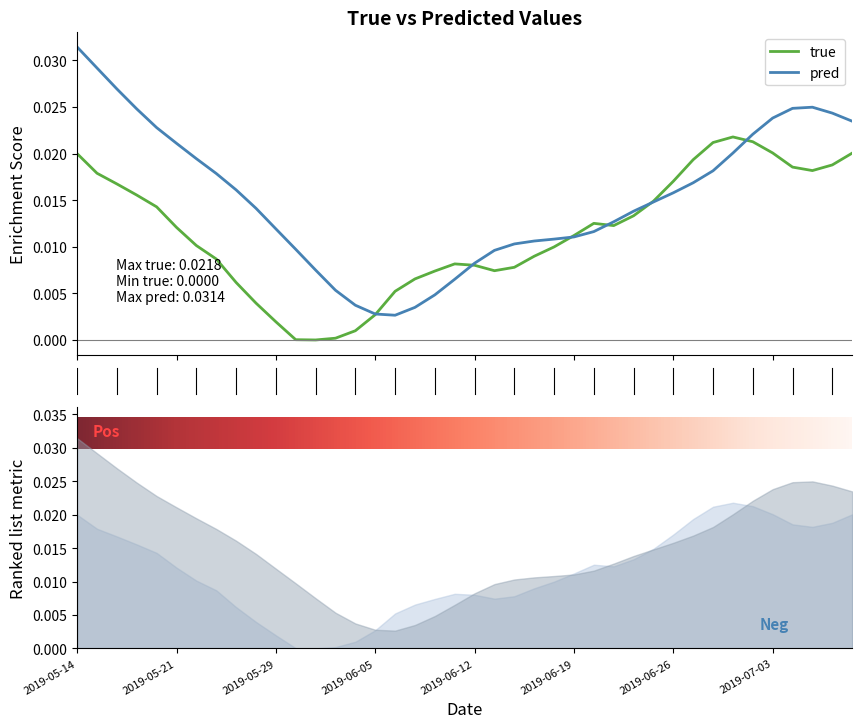

Rank the categories by true value from lowest to highest.

2019-05-31, 2019-05-30, 2019-06-03, 2019-06-04, 2019-05-29, 2019-06-05, 2019-05-28, 2019-06-06, 2019-05-24, 2019-06-07, 2019-06-10, 2019-06-13, 2019-06-14, 2019-06-12, 2019-06-11, 2019-05-23, 2019-06-17, 2019-06-18, 2019-05-22, 2019-06-19, 2019-05-21, 2019-06-21, 2019-06-20, 2019-06-24, 2019-05-20, 2019-06-25, 2019-05-17, 2019-05-16, 2019-06-26, 2019-05-15, 2019-07-08, 2019-07-05, 2019-07-09, 2019-06-27, 2019-05-14, 2019-07-10, 2019-07-03, 2019-06-28, 2019-07-02, 2019-07-01